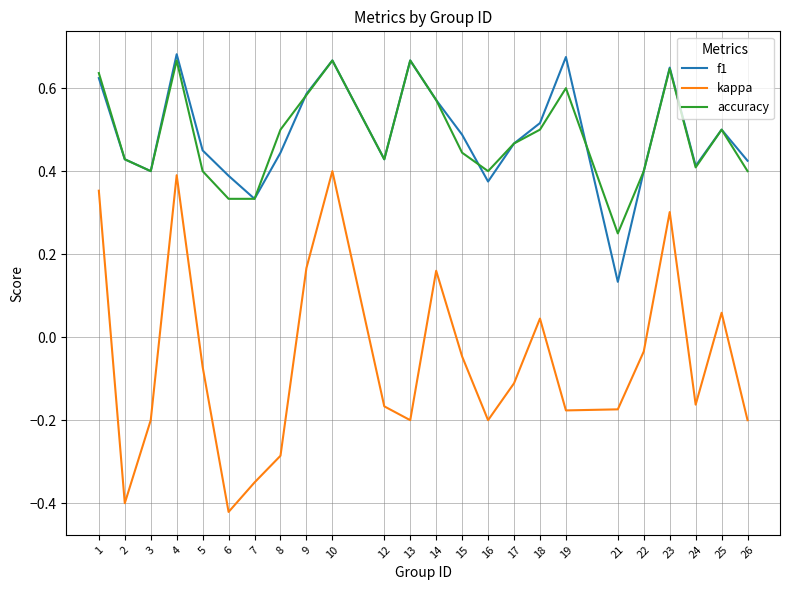

True or false: kappa and accuracy intersect in this chart.

False